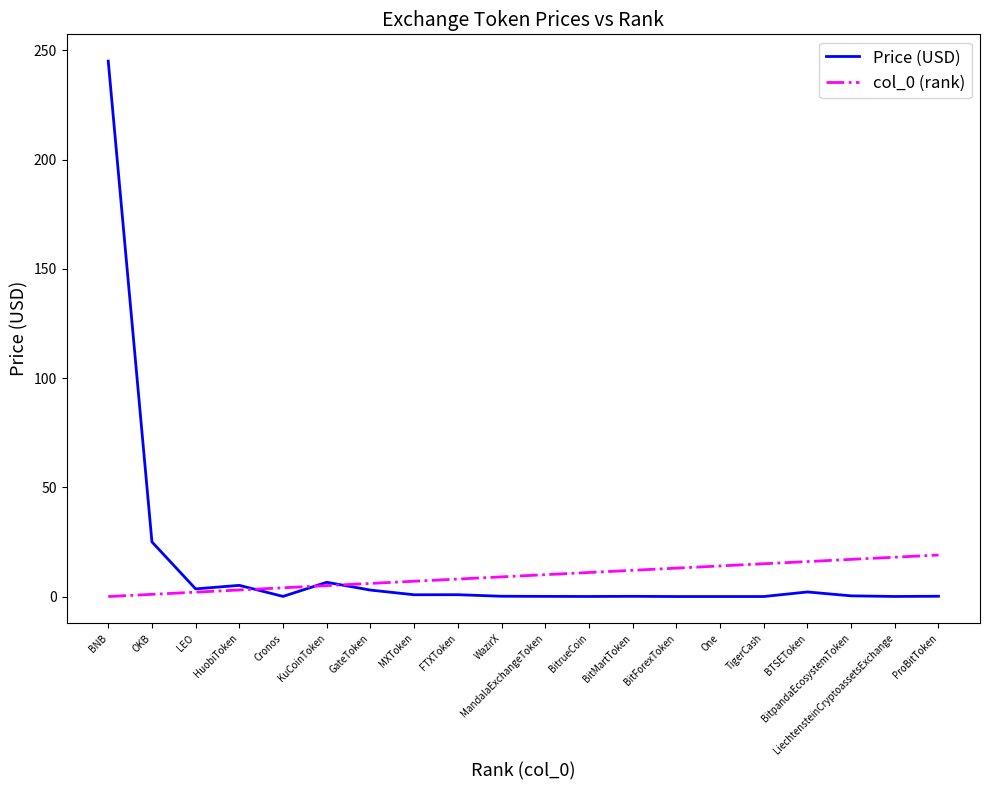

What is the maximum value for col_0 (rank)?

19.0